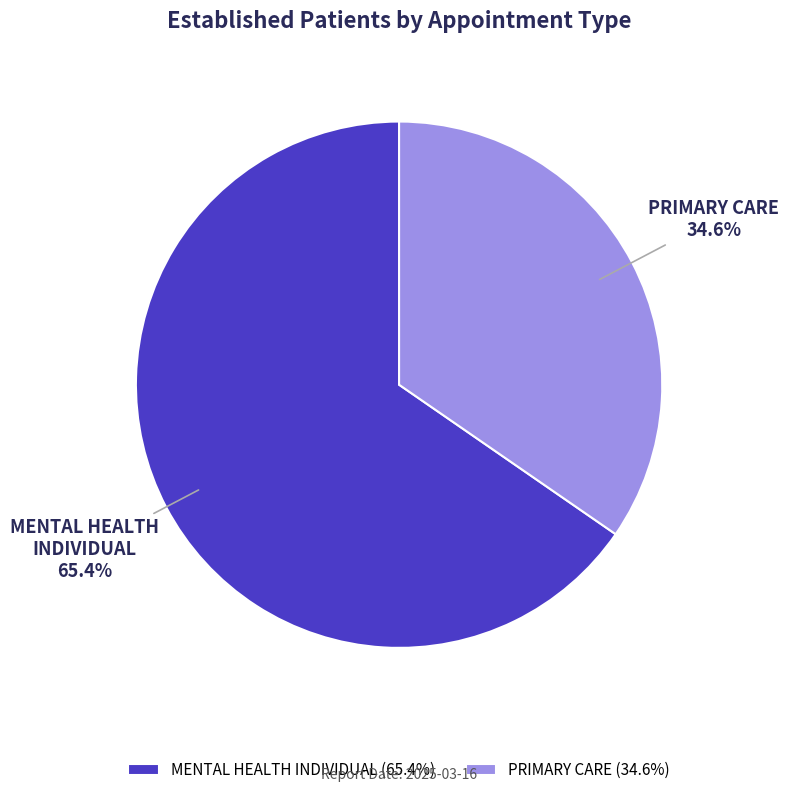

What percentage is the MENTAL HEALTH INDIVIDUAL slice, to the nearest percent?

65%